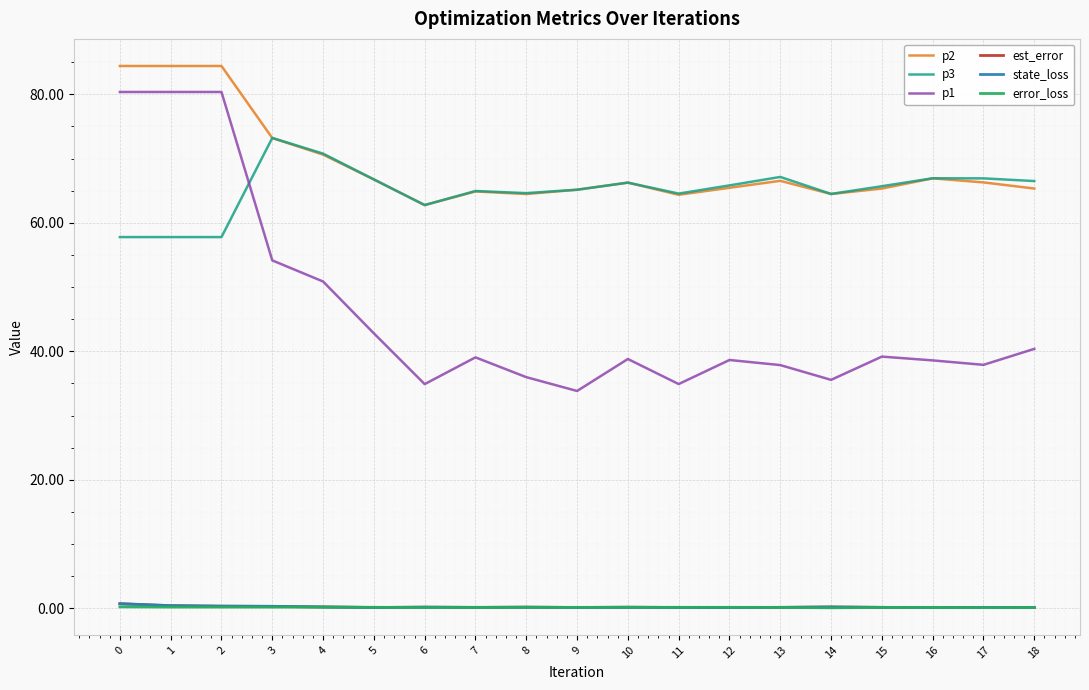

What is the spread (max minus min) of values at 10?

66.1